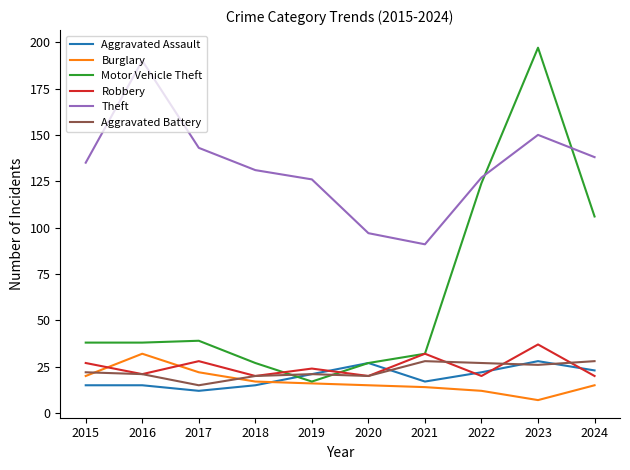

Reading right to left, list all the values displayed in this chart.

Aggravated Assault: 2024=23	2023=28	2022=22	2021=17	2020=27	2019=21	2018=15	2017=12	2016=15	2015=15
Burglary: 2024=15	2023=7	2022=12	2021=14	2020=15	2019=16	2018=17	2017=22	2016=32	2015=20
Motor Vehicle Theft: 2024=106	2023=197	2022=124	2021=32	2020=27	2019=17	2018=27	2017=39	2016=38	2015=38
Robbery: 2024=20	2023=37	2022=20	2021=32	2020=20	2019=24	2018=20	2017=28	2016=21	2015=27
Theft: 2024=138	2023=150	2022=127	2021=91	2020=97	2019=126	2018=131	2017=143	2016=190	2015=135
Aggravated Battery: 2024=28	2023=26	2022=27	2021=28	2020=20	2019=21	2018=20	2017=15	2016=21	2015=22